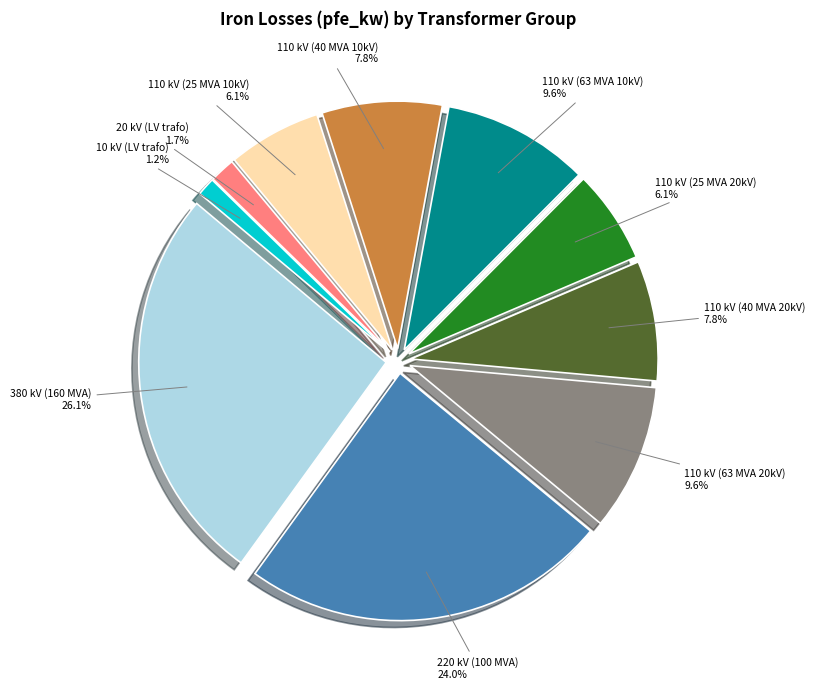

Approximately how many times larger is the value at 25 MVA 110/20 kV compared to 63 MVA 110/20 kV?

0.6